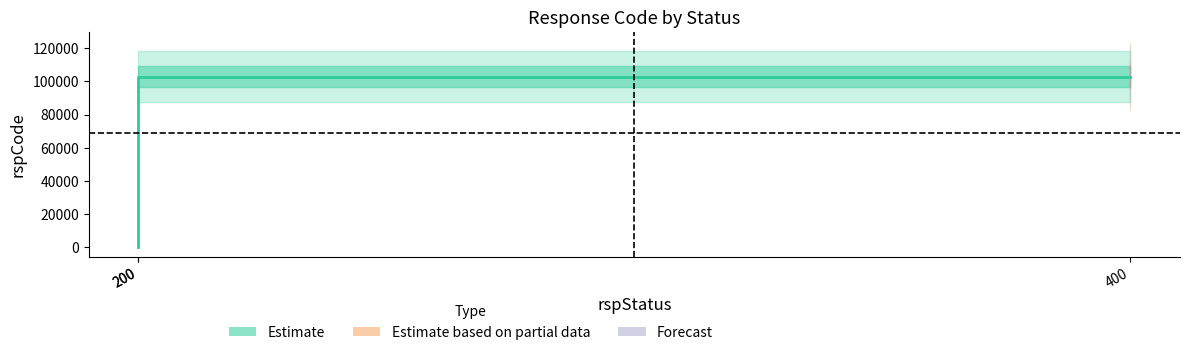

Does the chart display data point markers on the line(s)?

No